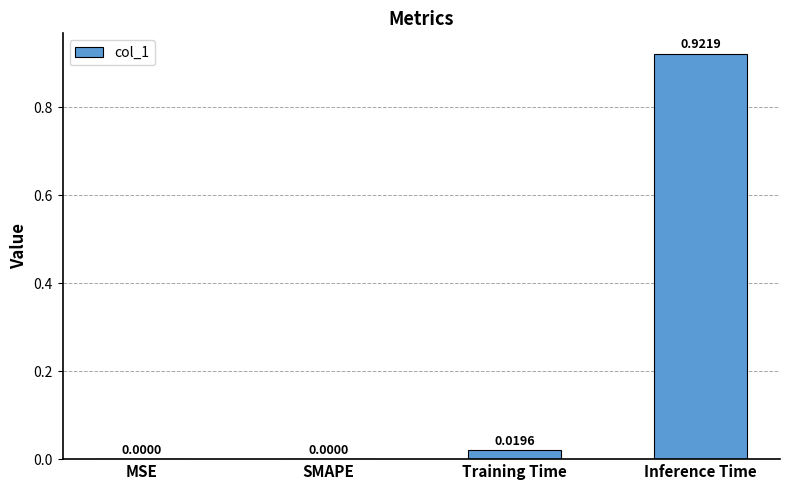

Which category has the highest value across all series?

Inference Time